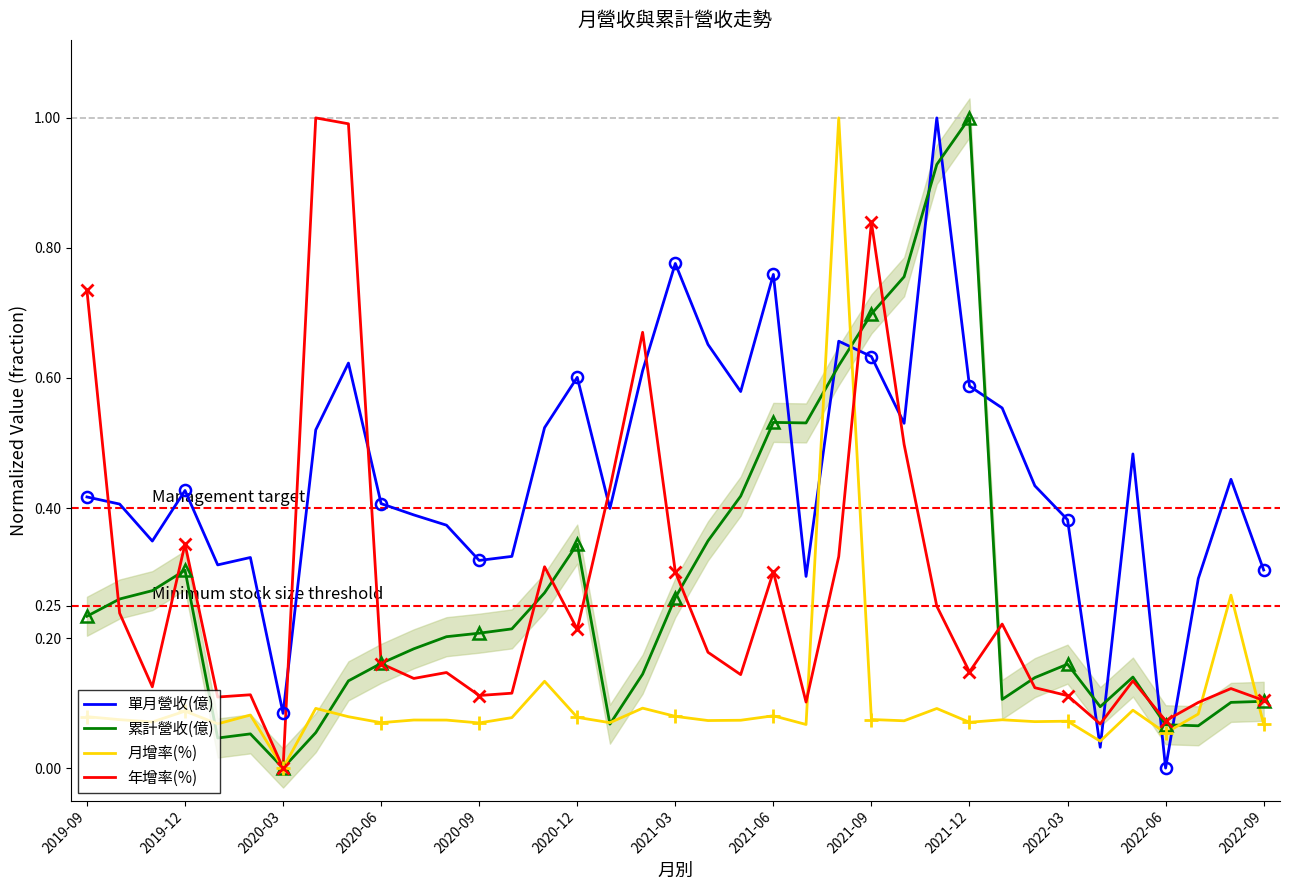

Which series ends up on top after the final intersection of 累計營收(億) and 單月營收(億)?

單月營收(億)